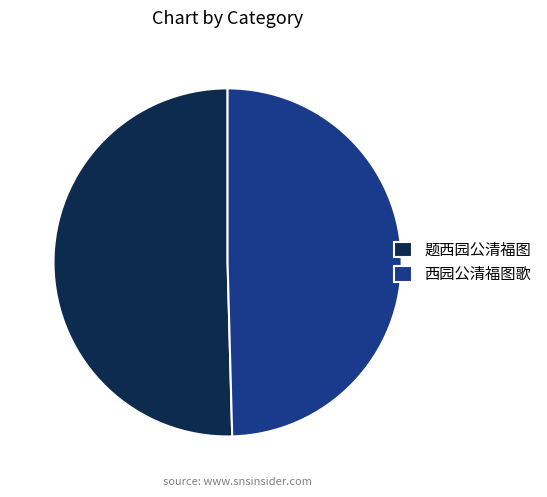

Between 题西园公清福图 and 西园公清福图歌, which is larger?

题西园公清福图